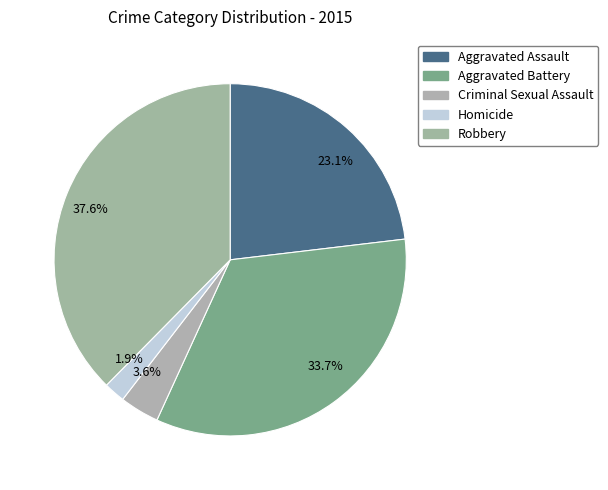

What percentage is NOT represented by 1.9%?

98.1%